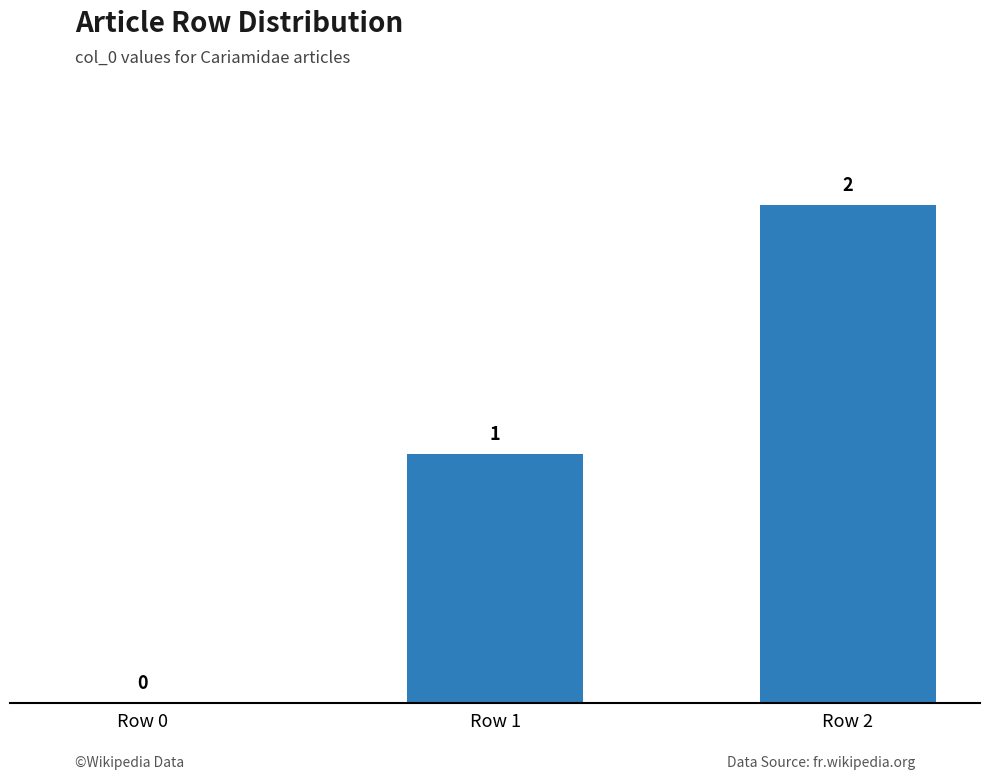

True or false: the data shows 2 at Row 2.

True